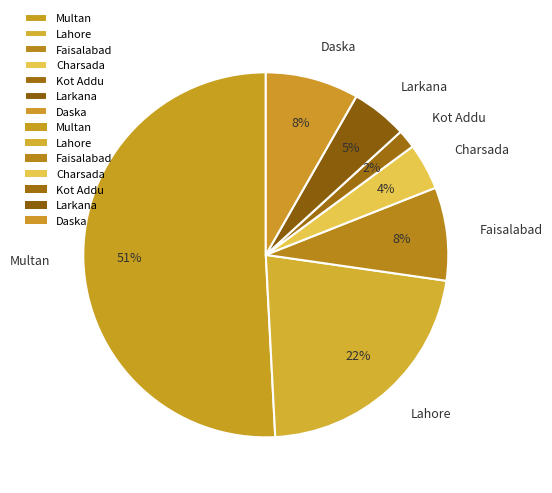

Which has a higher value, Multan or Larkana?

Multan